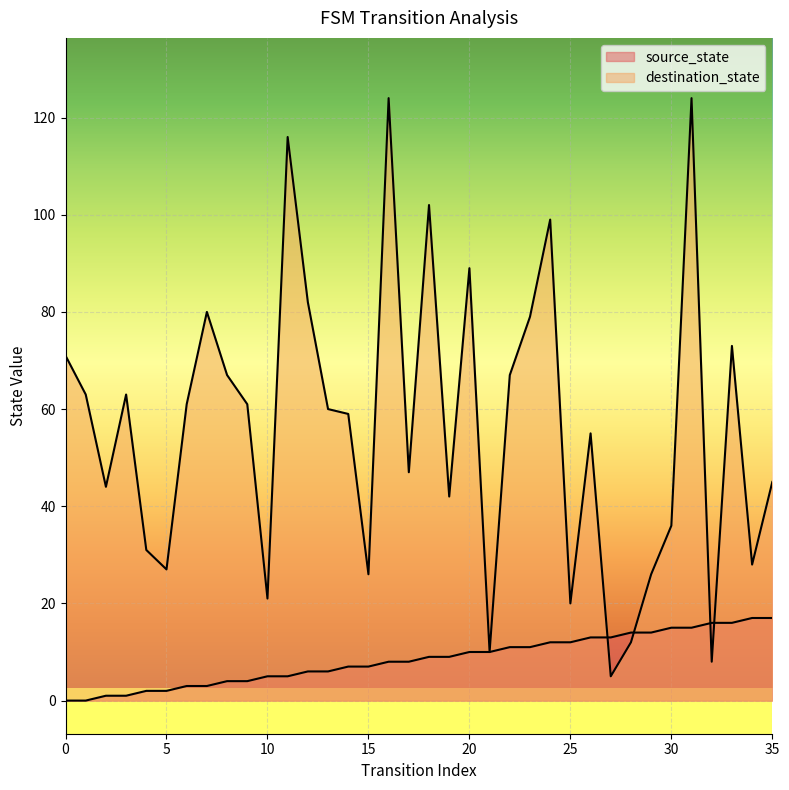

The value of destination_state at 10 is 21. True or false?

True